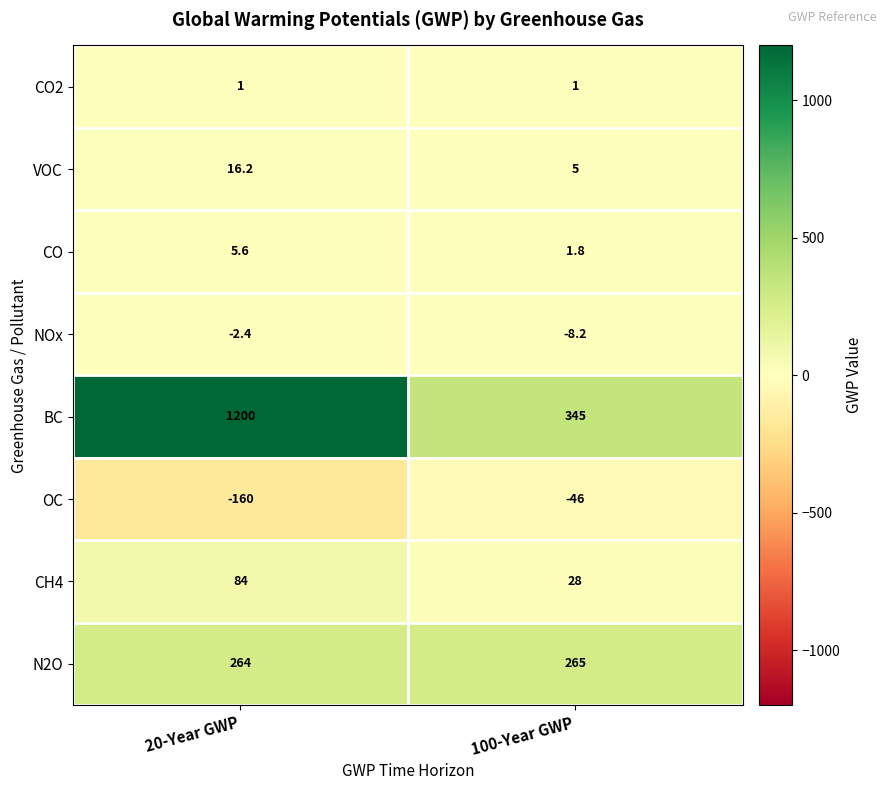

At which category does the chart reach its peak across all series?

20-Year GWP